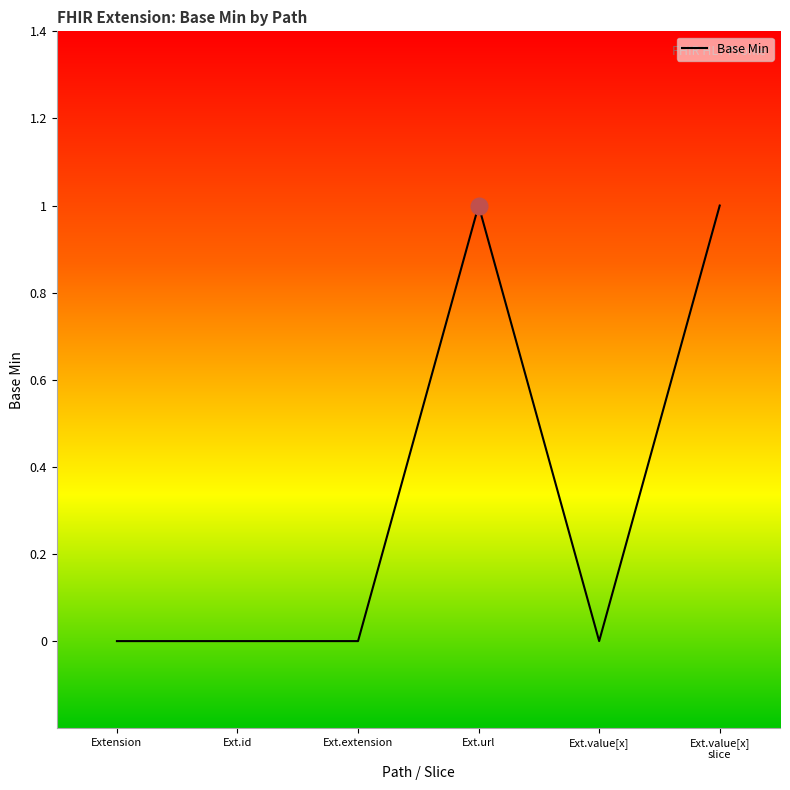

Is it true that the value at Ext.value[x] is 0?

True